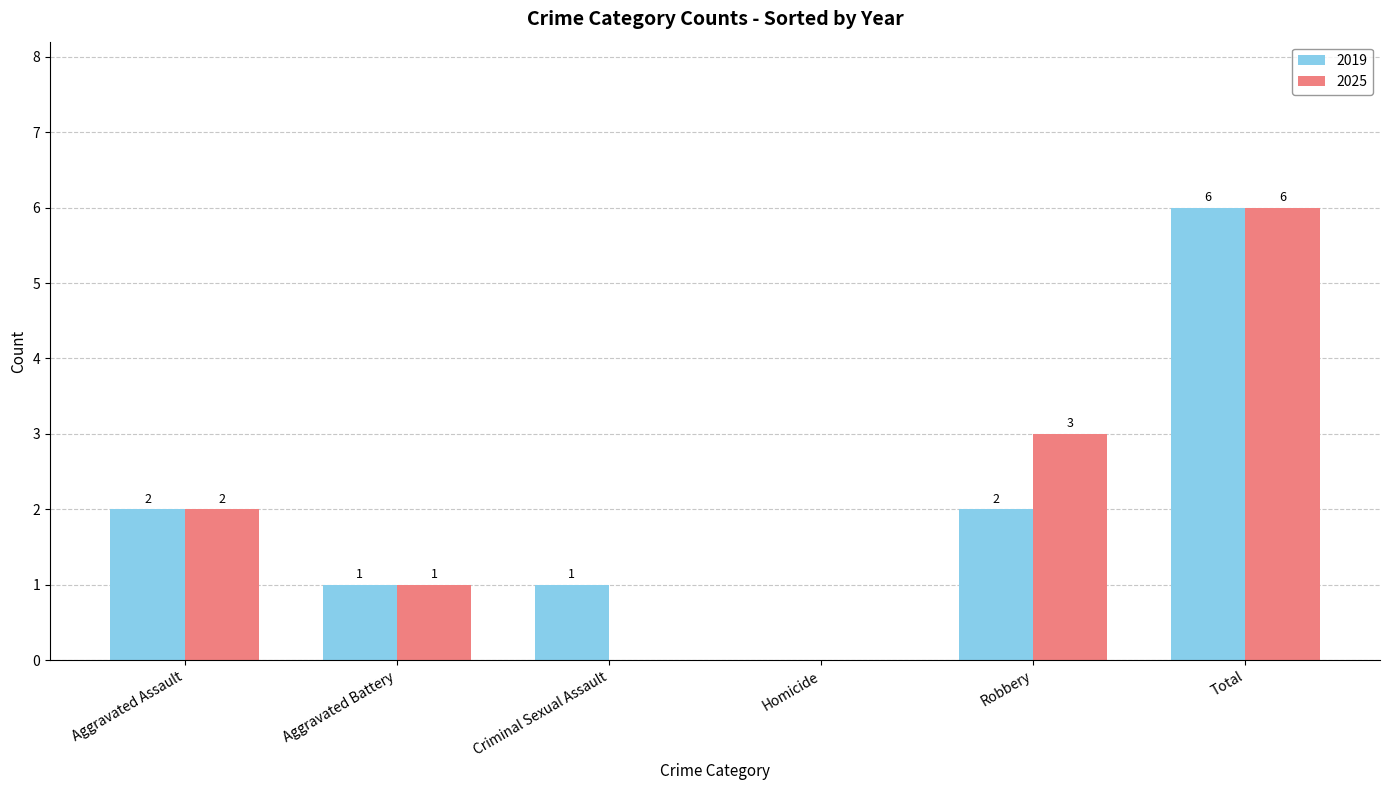

Does the chart contain stacked bars?

No